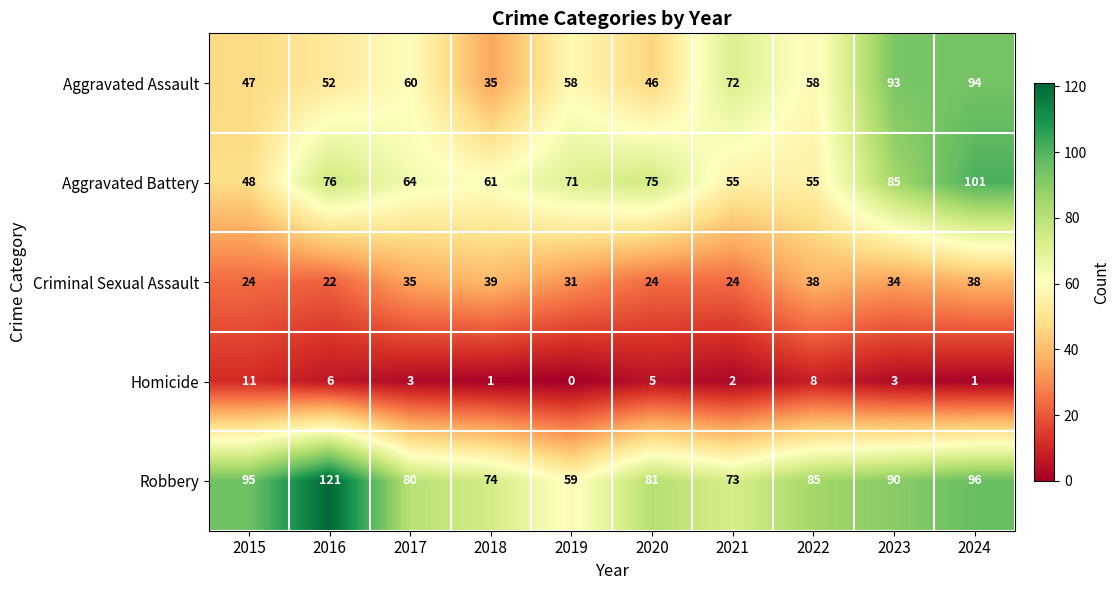

How many distinct data groups are displayed?

5